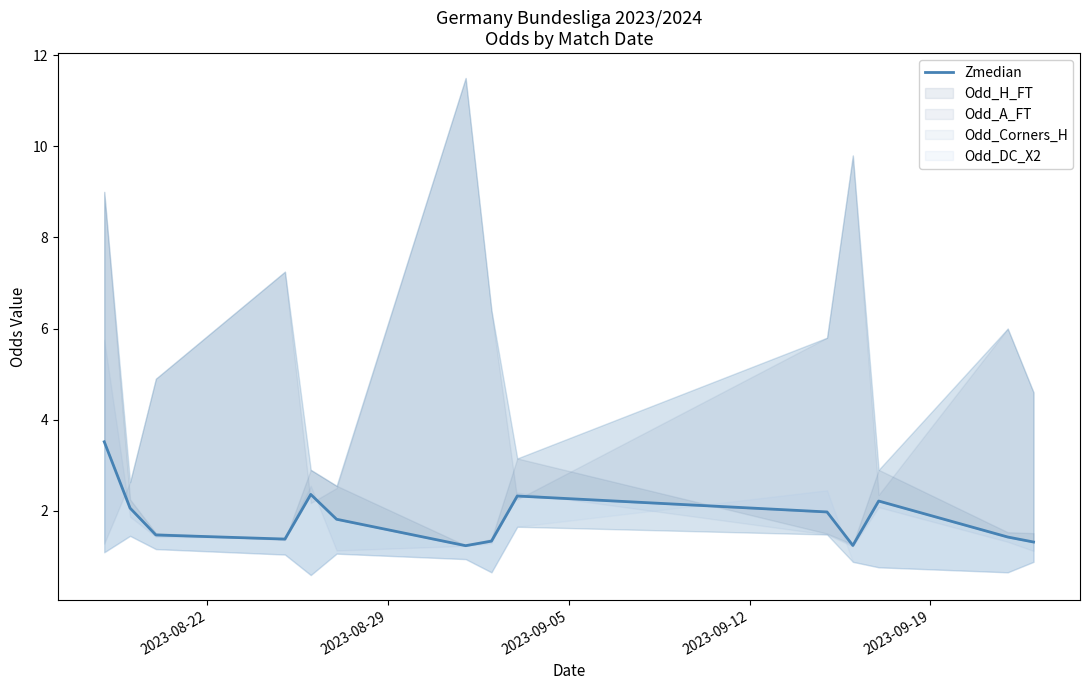

True or false: there are more than 0 points higher than both neighbors.

True